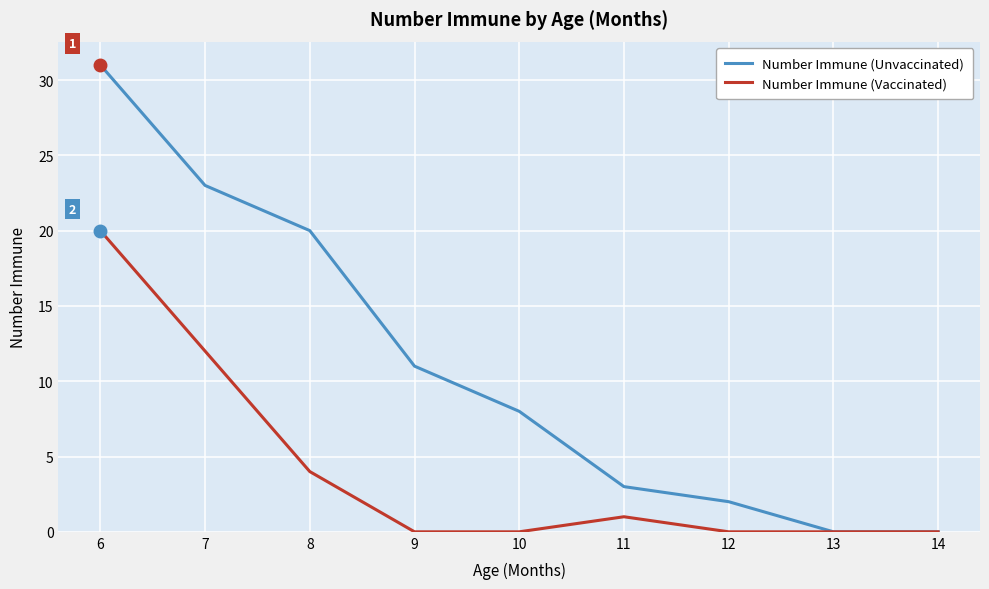

What is the maximum value shown in the chart?

31